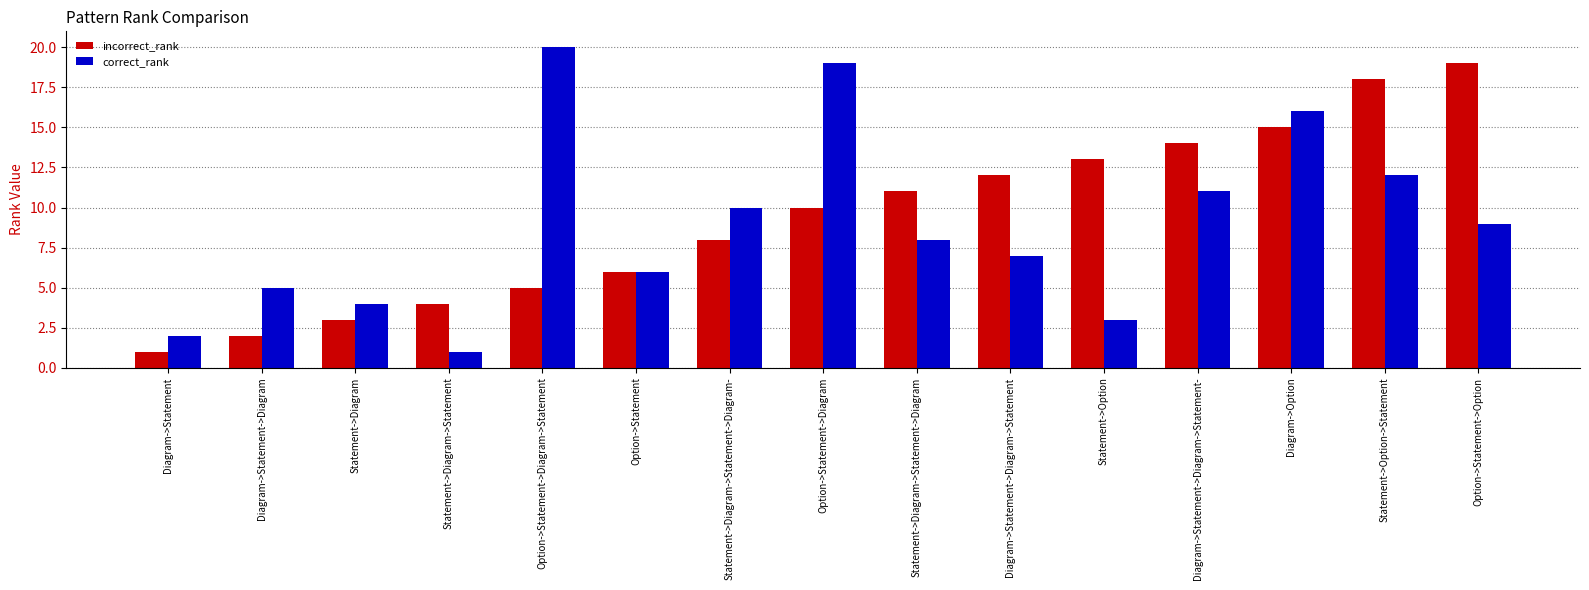

True or false: correct_rank has a value of 6 at Option->Statement->Diagram->Statement.

False